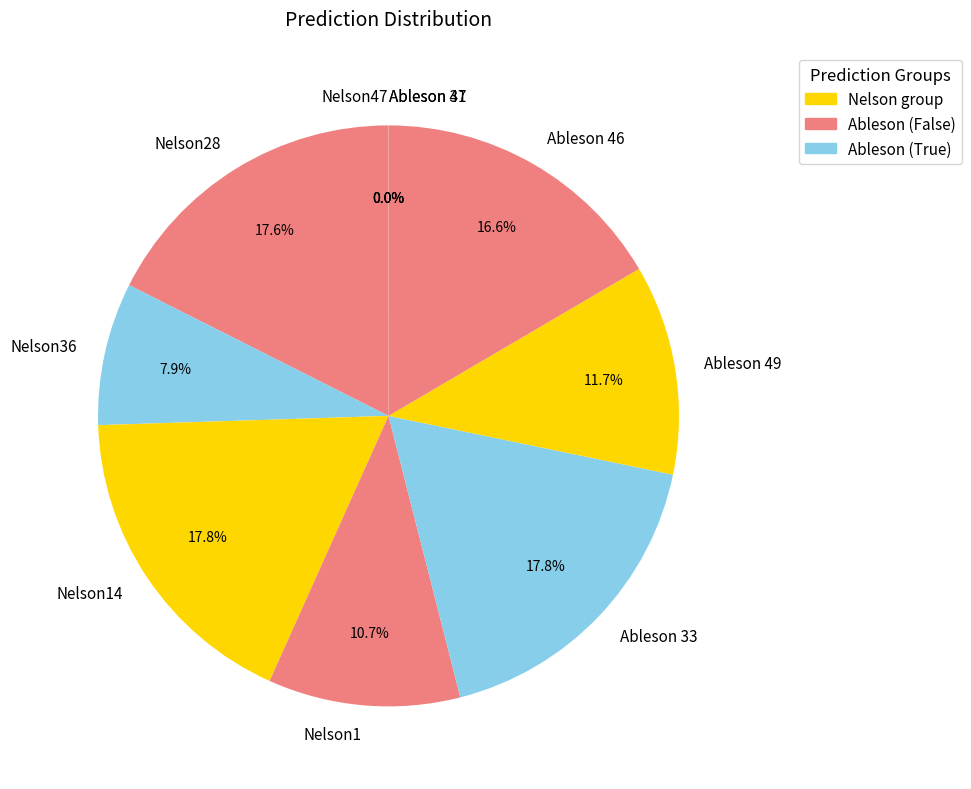

What percentage is NOT represented by Ableson 46?

83.4%